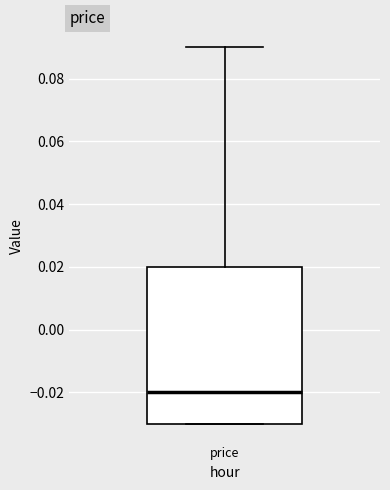

Read this box plot against the y-axis: the position of the median line, the range covered by the box, and the ends of both whiskers. The values are not printed on the chart, so give them approximately, as read against the axis.

median -0.02, box -0.03 to 0.02, whiskers -0.03 to 0.09